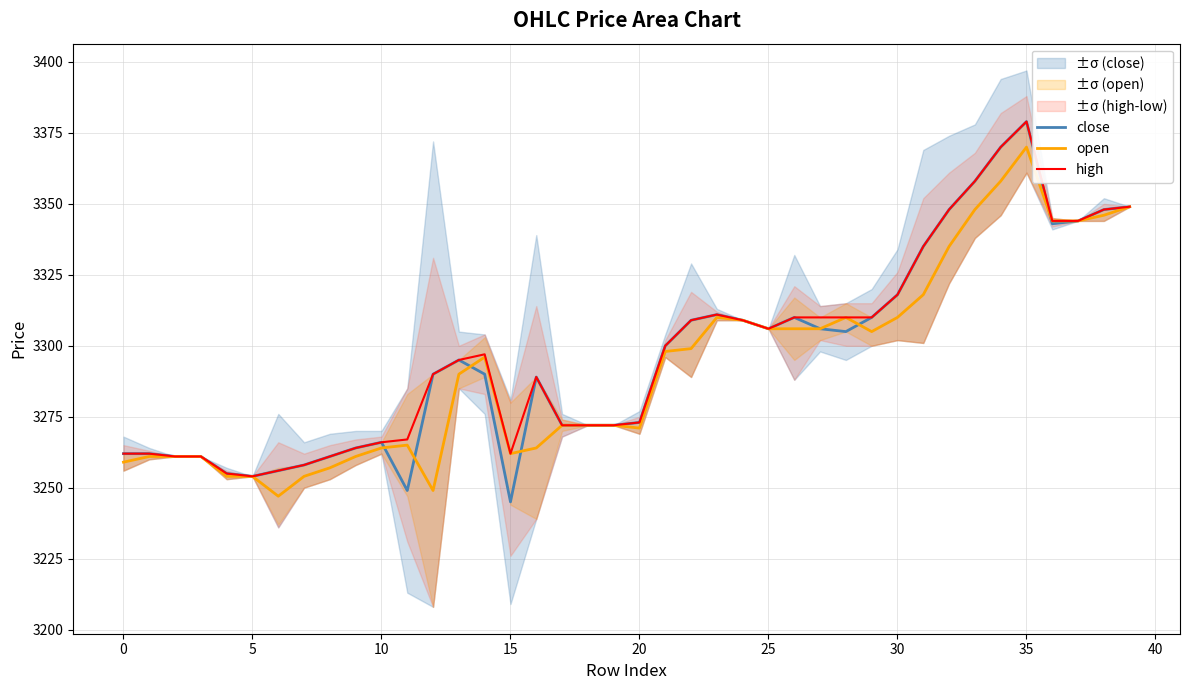

At which label does high reach its peak?

35